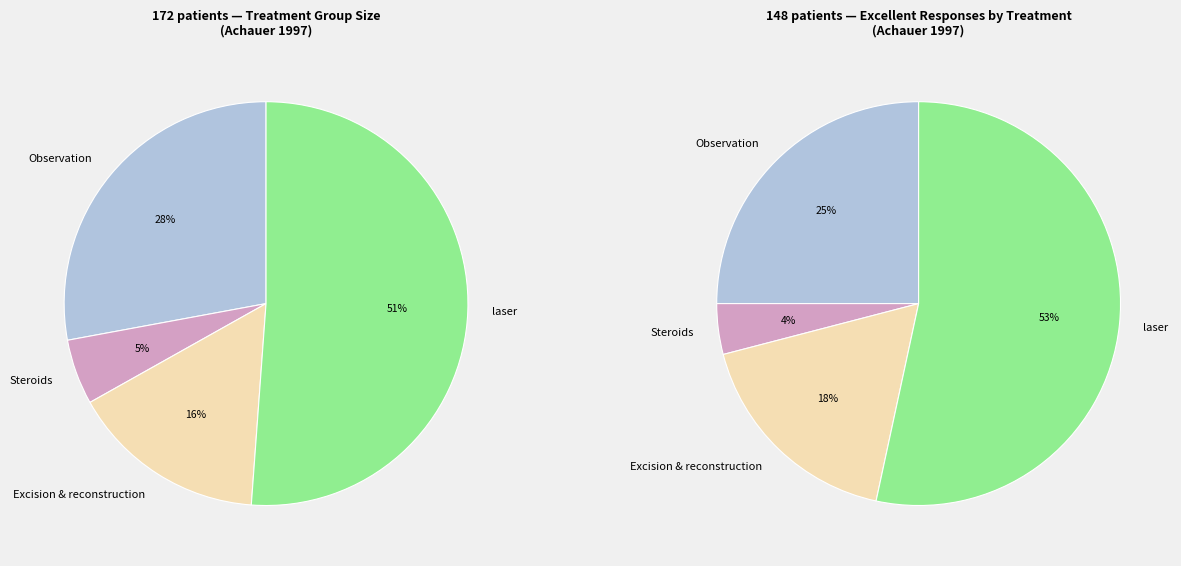

The Observation slice represents 28% of the pie. True or false?

True